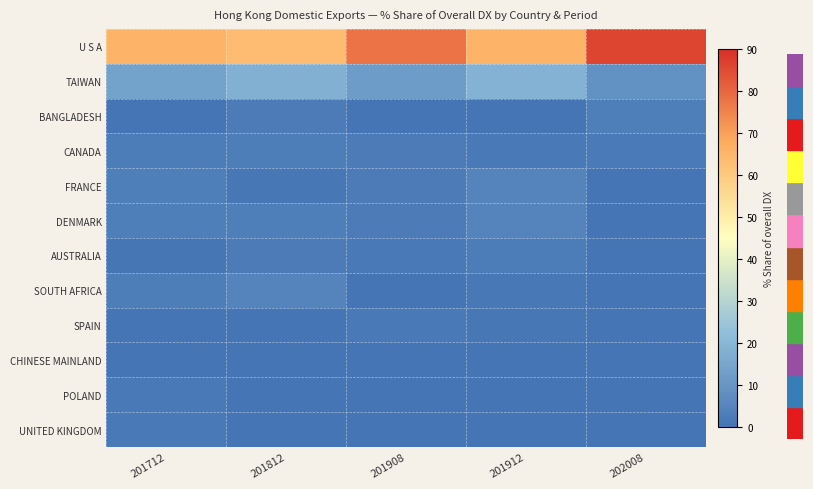

At which category is the sum across all series the highest?

202008